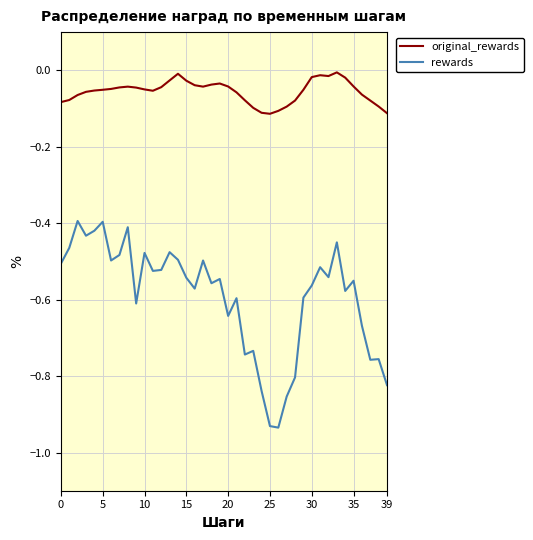

Which series has the widest spread of values?

rewards